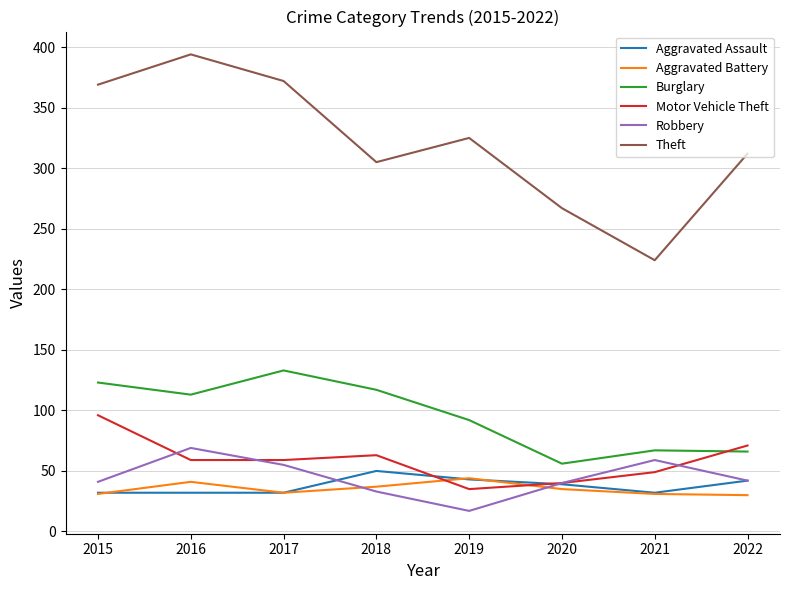

What is the maximum value for Motor Vehicle Theft?

96